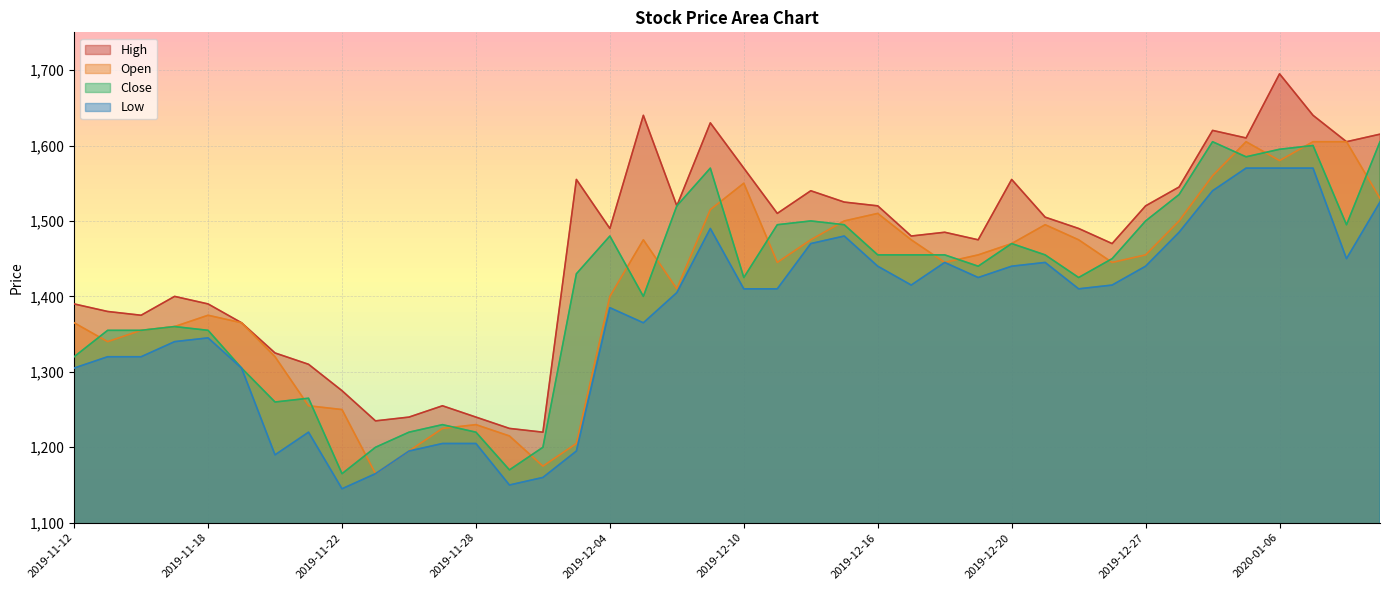

Rank the categories by High value from highest to lowest.

2020-01-06, 2019-12-05, 2020-01-07, 2019-12-09, 2020-01-02, 2020-01-09, 2020-01-03, 2020-01-08, 2019-12-10, 2019-12-03, 2019-12-20, 2019-12-30, 2019-12-12, 2019-12-13, 2019-12-06, 2019-12-16, 2019-12-27, 2019-12-11, 2019-12-23, 2019-12-04, 2019-12-24, 2019-12-18, 2019-12-17, 2019-12-19, 2019-12-26, 2019-11-15, 2019-11-12, 2019-11-18, 2019-11-13, 2019-11-14, 2019-11-19, 2019-11-20, 2019-11-21, 2019-11-22, 2019-11-27, 2019-11-26, 2019-11-28, 2019-11-25, 2019-11-29, 2019-12-02